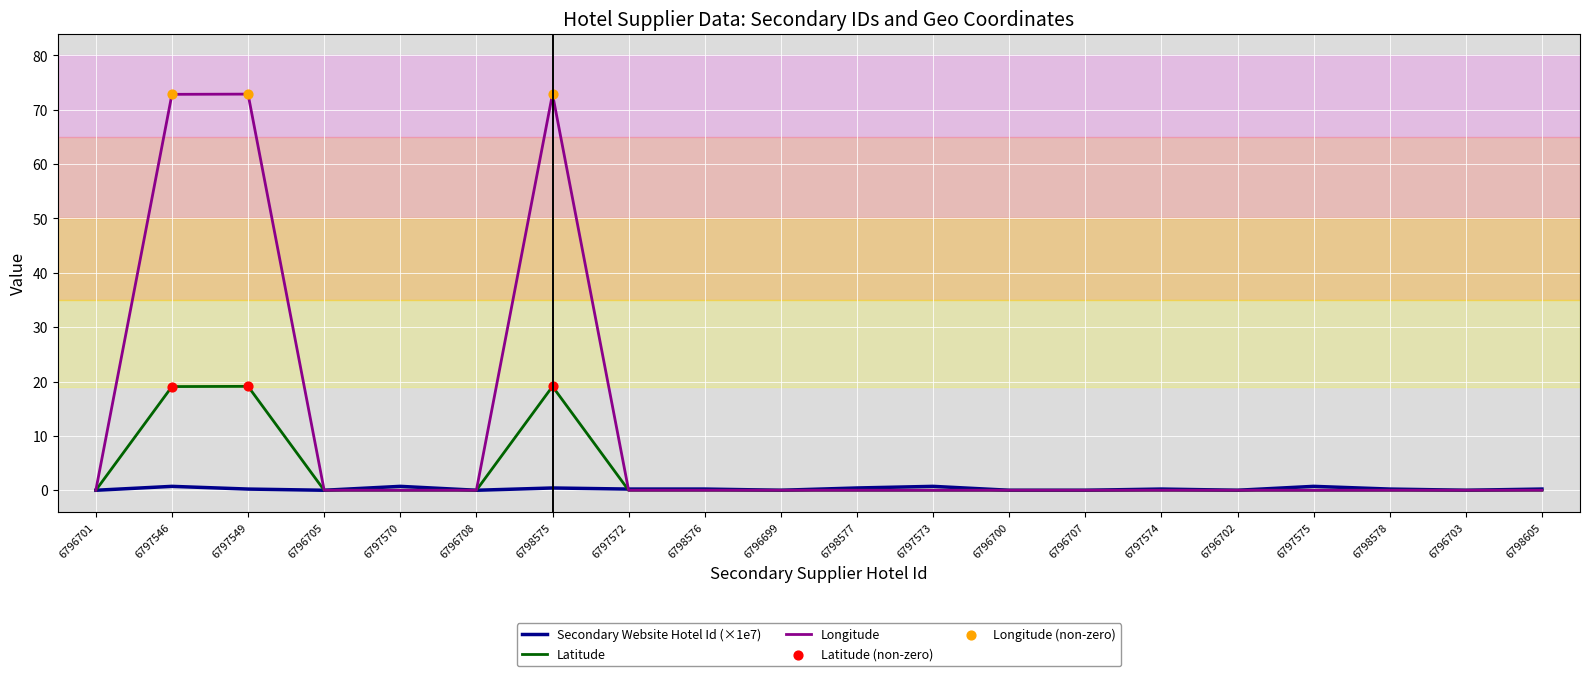

Which series has the largest total across all categories?

Longitude